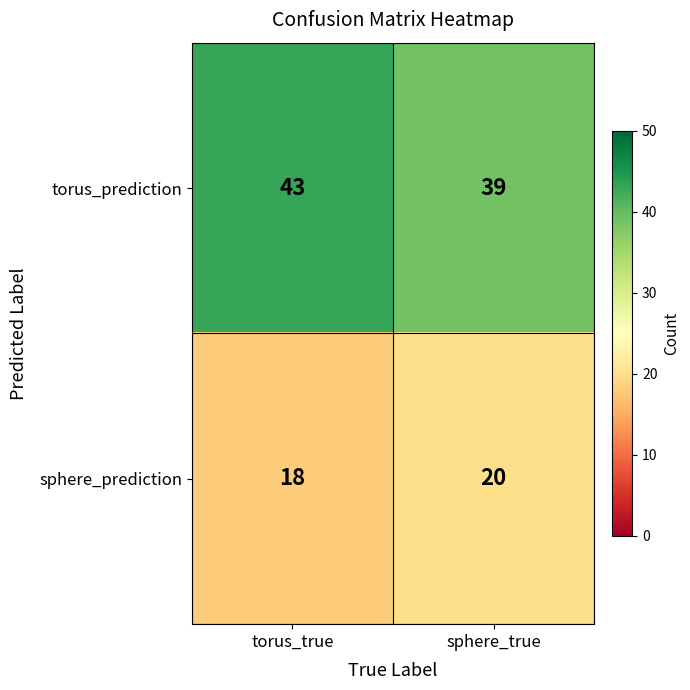

True or false: sphere_prediction has a value of 18 at torus_true.

True